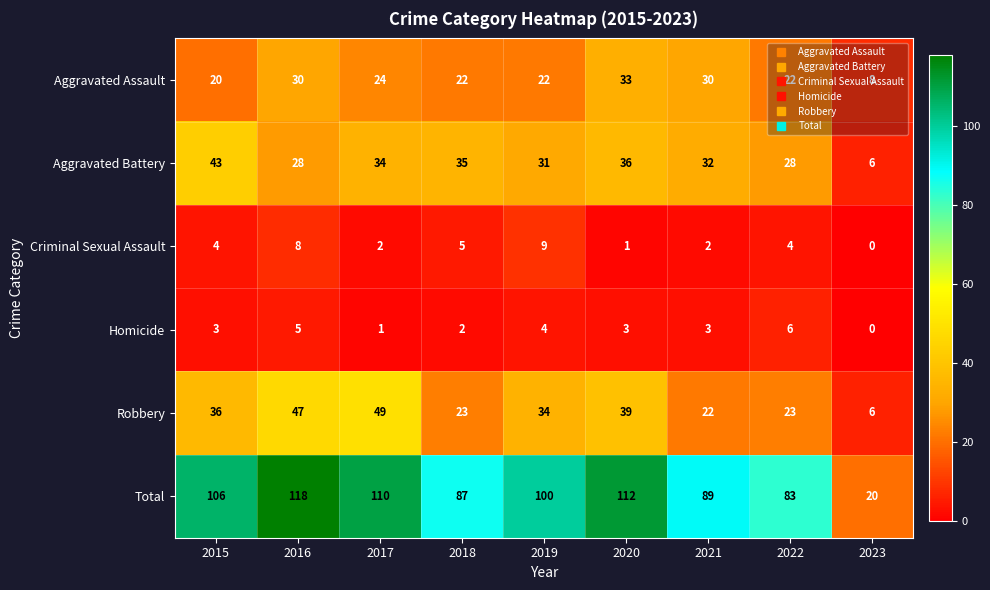

Read the Total value at 2015, to the nearest 10.

110